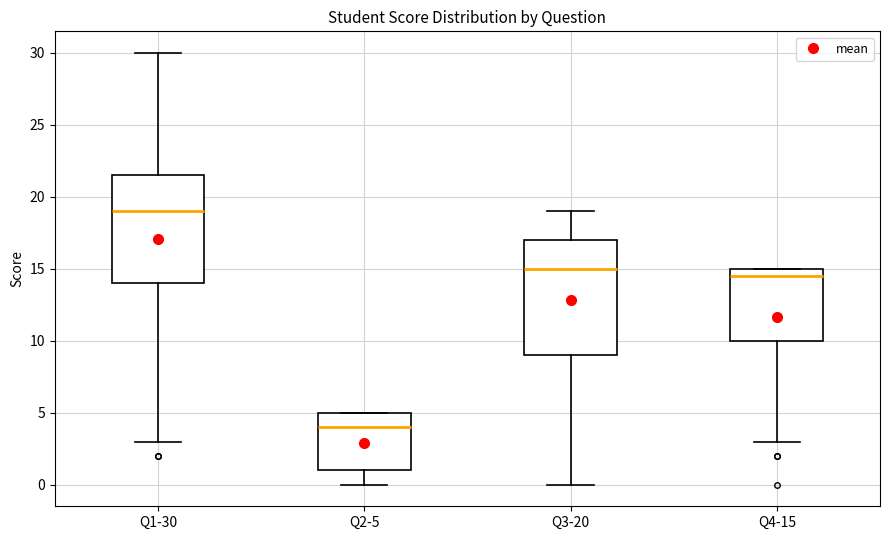

Which box is the tallest, from its lower edge to its upper edge?

Q3-20